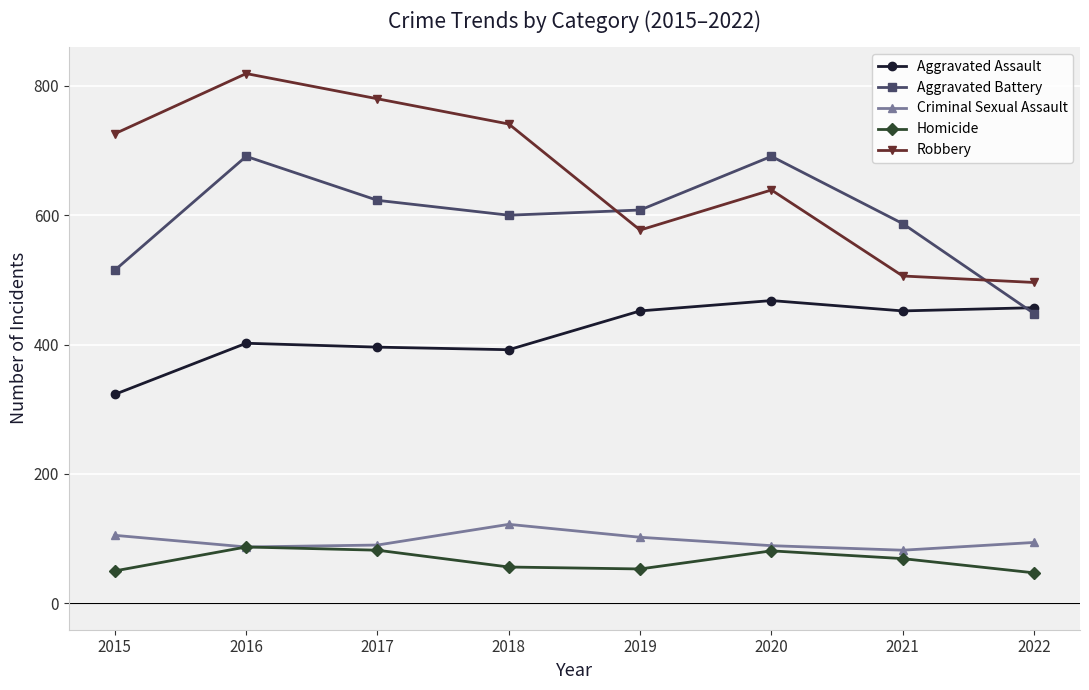

How many interior local peaks does the Aggravated Assault series have?

2